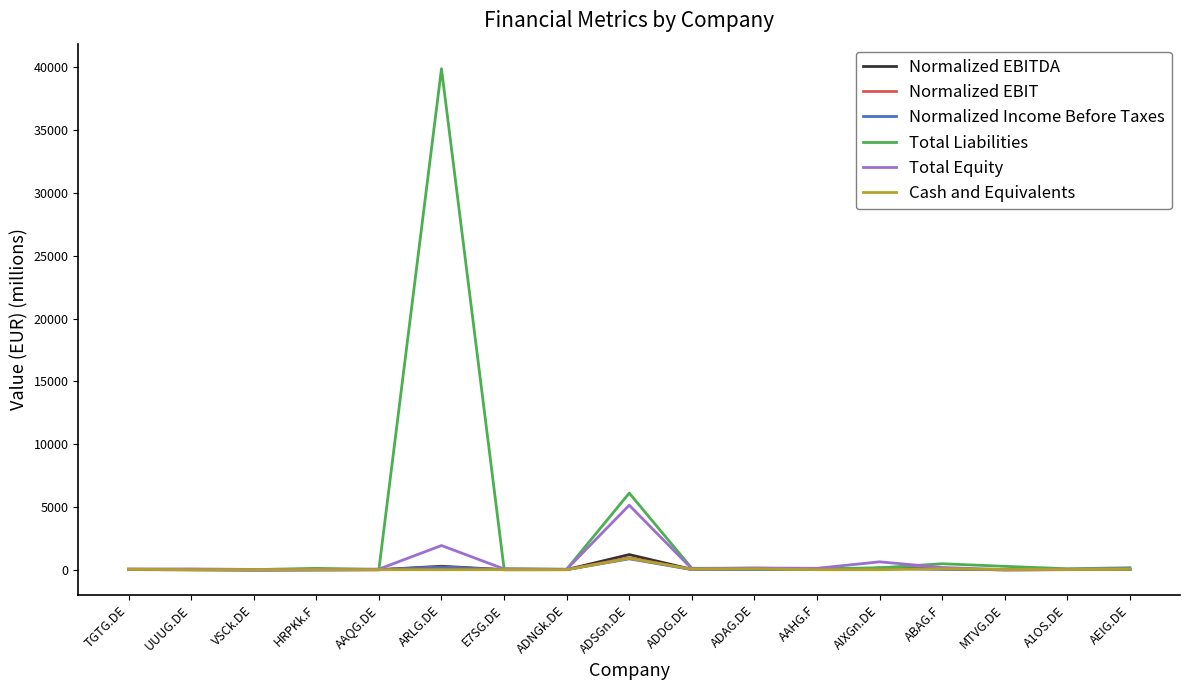

At which label is Total Liabilities closest to 19948?

ADSGn.DE